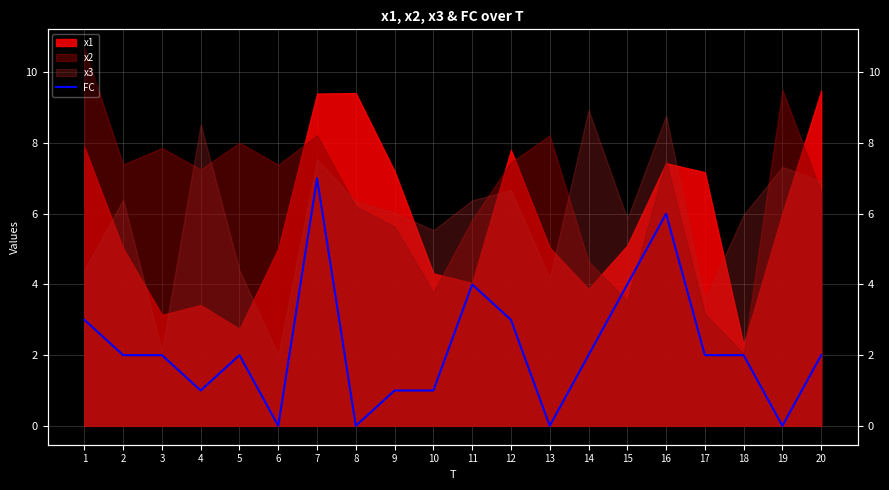

How many values are between 1 and 3?

12